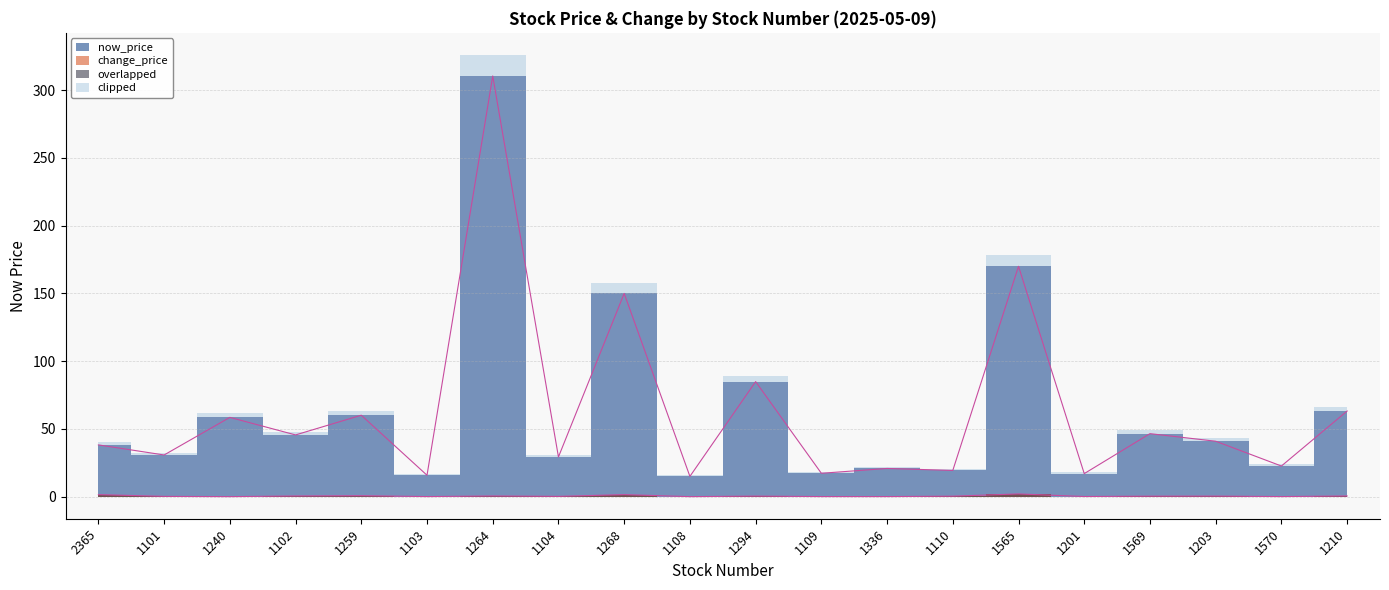

How many lines are shown in the chart?

1